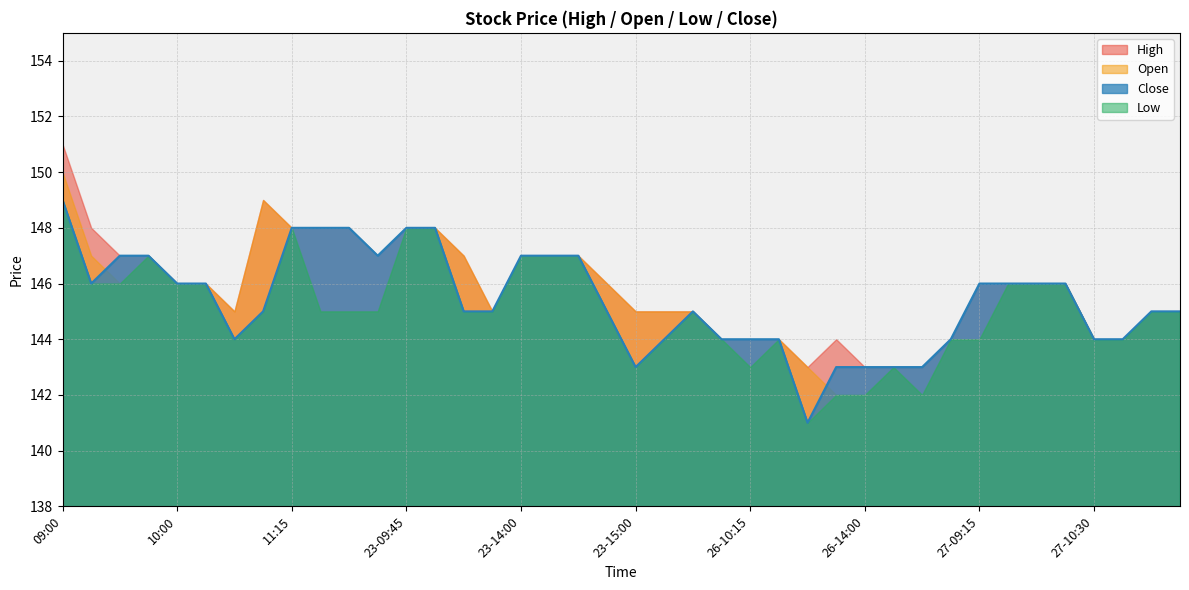

Reading right to left, what are all the values shown in this chart?

High: 145	145	144	144	146	146	146	146	144	143	143	143	144	143	144	144	144	145	145	145	146	147	147	147	145	147	148	148	147	148	148	148	149	145	146	146	147	147	148	151
Open: 145	145	144	144	146	146	146	144	144	142	143	142	142	143	144	143	144	145	145	145	146	147	147	147	145	147	148	148	145	145	145	148	149	145	146	146	147	146	147	150
Low: 145	145	144	144	146	146	146	144	144	142	143	142	142	141	144	143	144	145	144	143	145	147	147	147	145	145	148	148	145	145	145	148	145	144	146	146	147	146	146	149
Close: 145	145	144	144	146	146	146	146	144	143	143	143	143	141	144	144	144	145	144	143	145	147	147	147	145	145	148	148	147	148	148	148	145	144	146	146	147	147	146	149